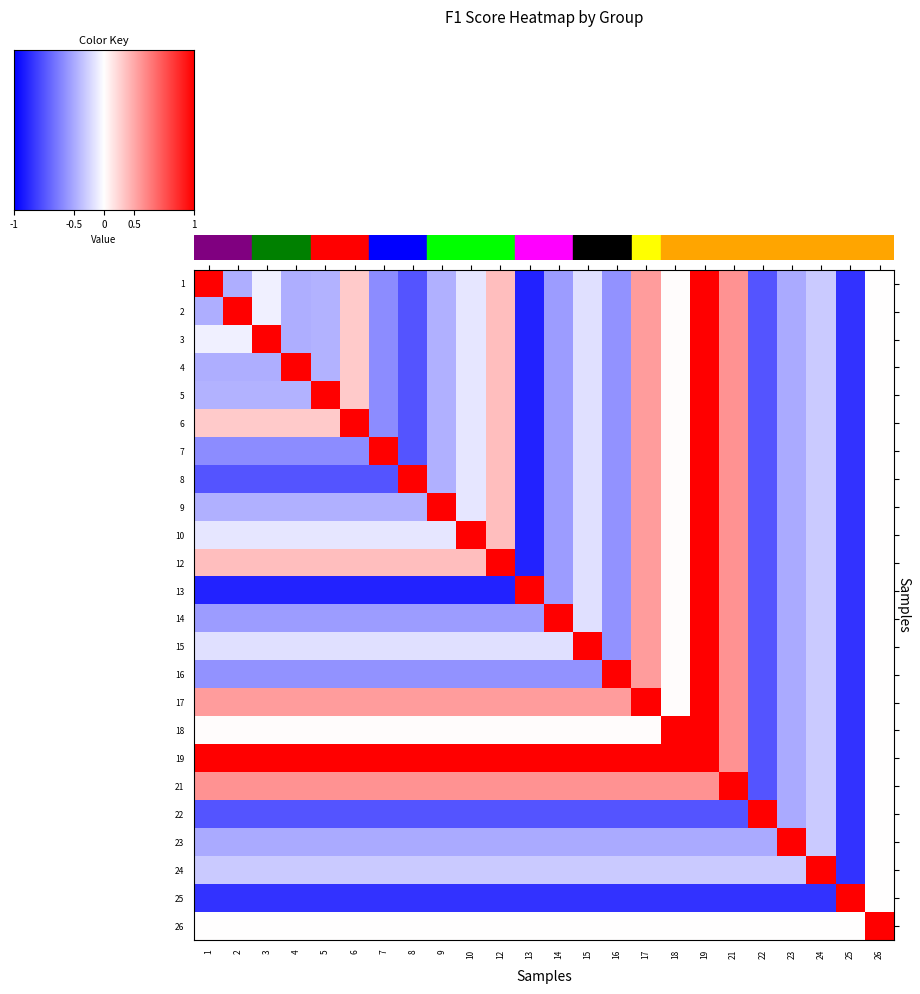

Rank the series by their maximum value, from highest to lowest.

1, 2, 3, 4, 5, 6, 7, 8, 9, 10, 12, 13, 14, 15, 16, 17, 18, 19, 21, 22, 23, 24, 25, 26